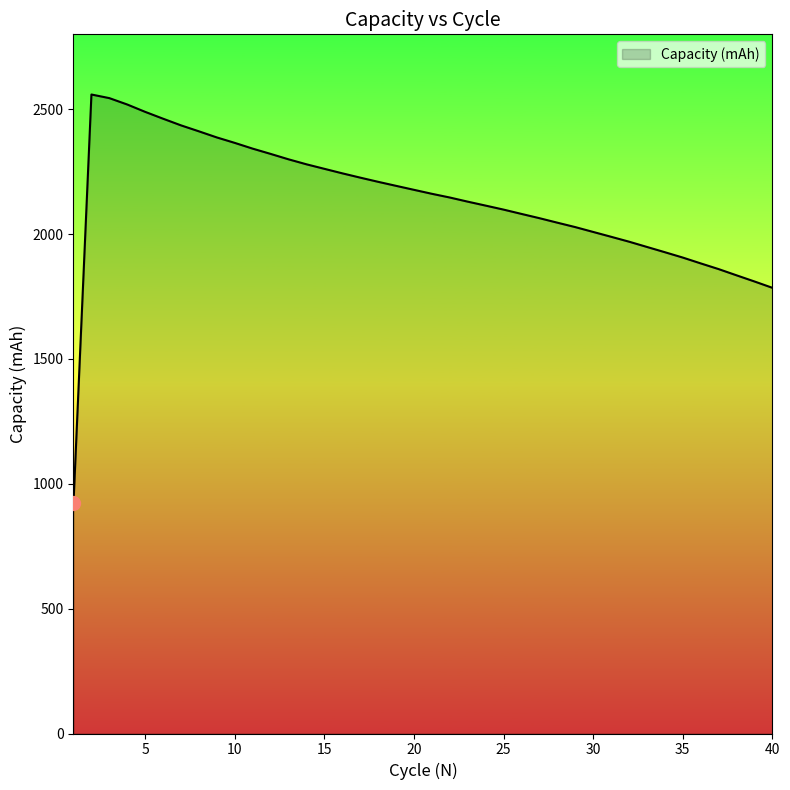

What is the difference between the maximum and minimum values?

1636.1